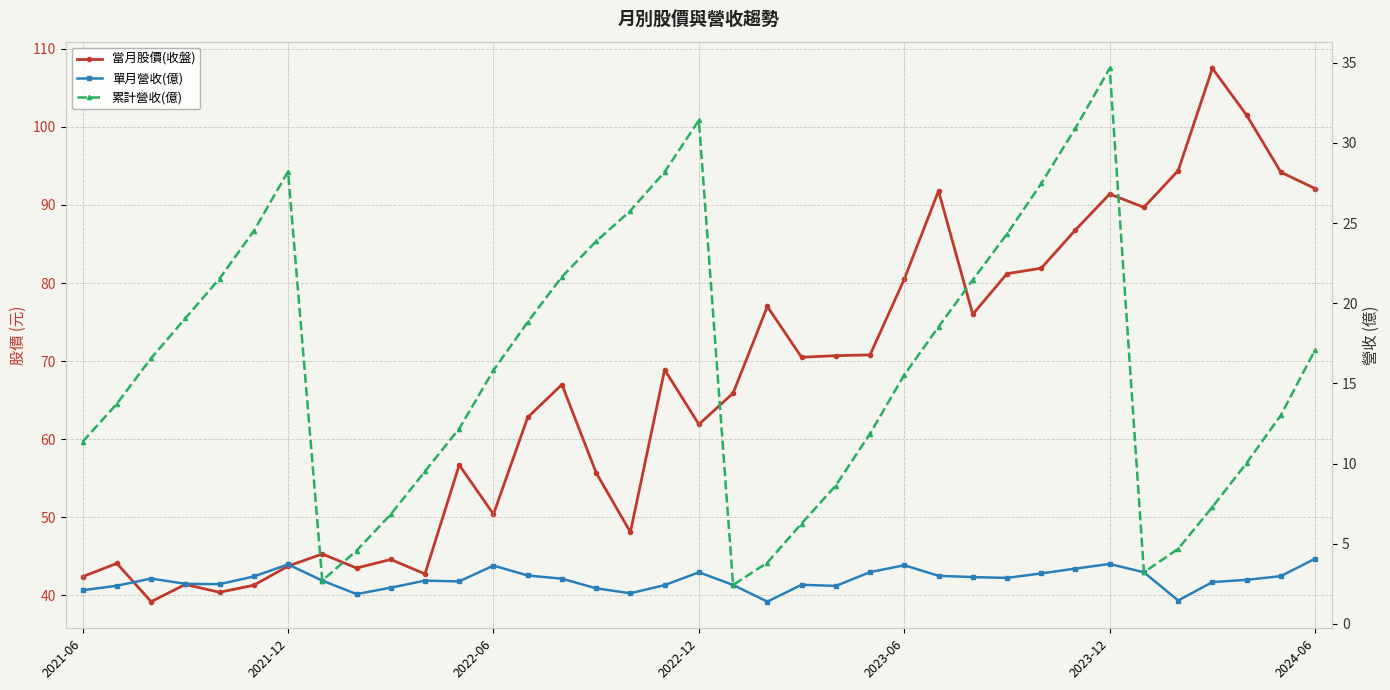

How many categories are shown in the chart?

37